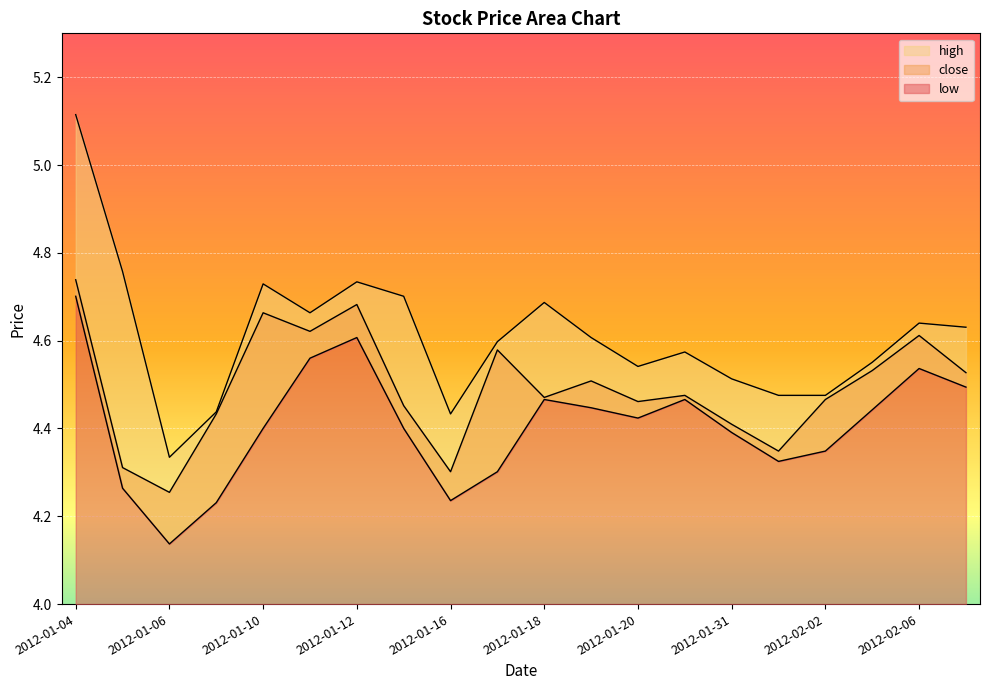

At which category is the sum across all series the highest?

2012-01-04